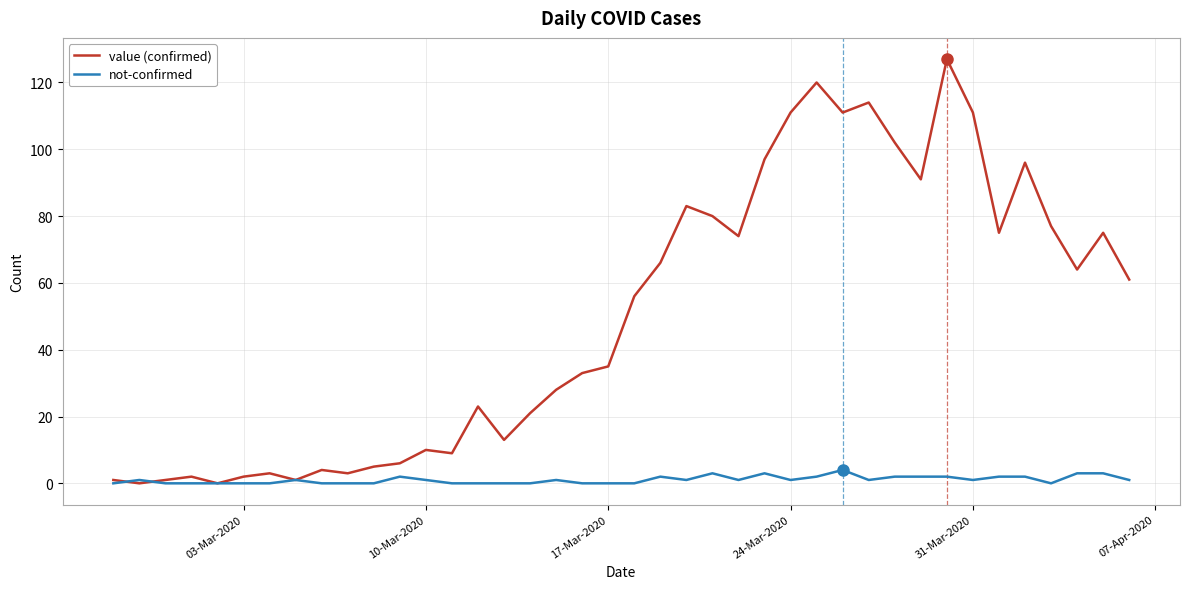

Reading left to right, list all the values displayed in this chart.

value (confirmed): 1	0	1	2	0	2	3	1	4	3	5	6	10	9	23	13	21	28	33	35	56	66	83	80	74	97	111	120	111	114	102	91	127	111	75	96	77	64	75	61
not-confirmed: 0	1	0	0	0	0	0	1	0	0	0	2	1	0	0	0	0	1	0	0	0	2	1	3	1	3	1	2	4	1	2	2	2	1	2	2	0	3	3	1